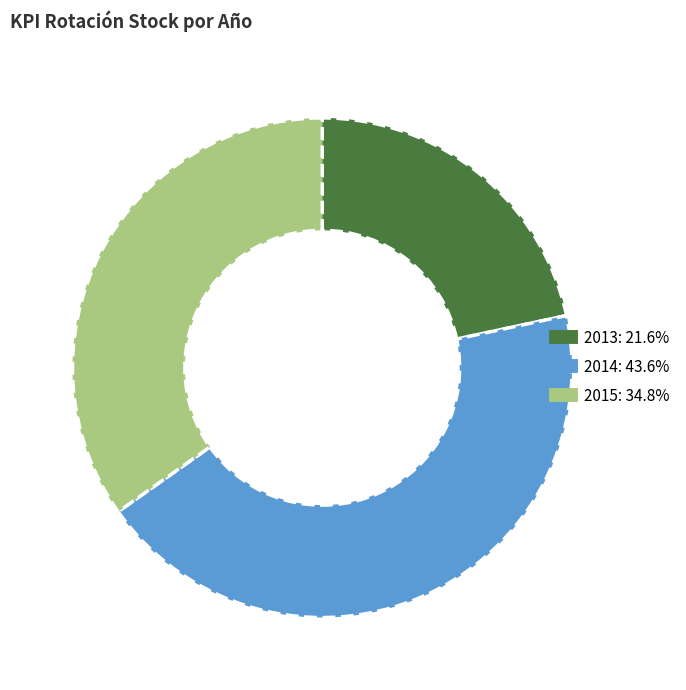

Is the sum of 2015 and 2013 greater than half?

Yes